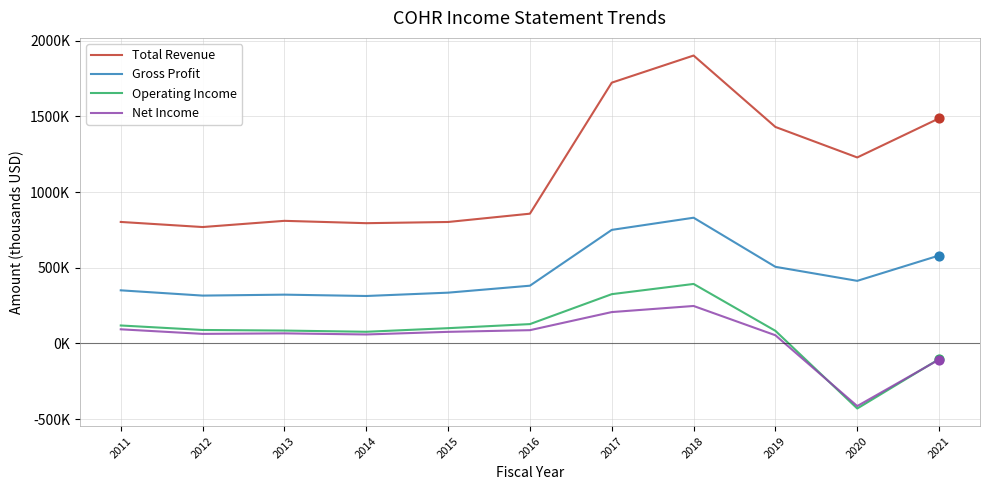

Does the chart have visible grid lines?

Yes